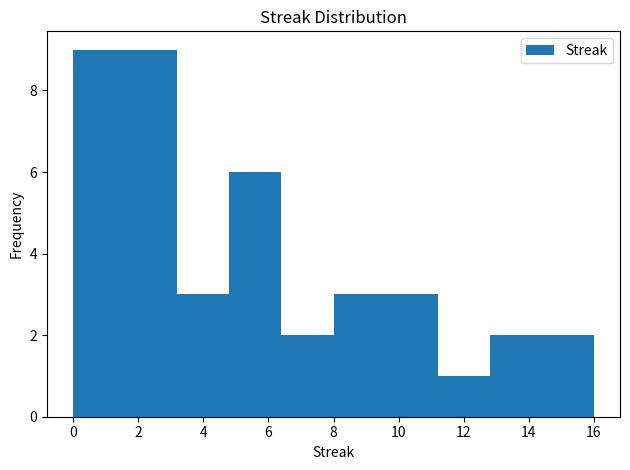

Reading left to right, transcribe this chart: for each bar, give the range it covers on the x-axis and its height. The values are not printed on the chart, so give them approximately, as read against the axis.

0.0 to 1.6: 9
1.6 to 3.2: 9
3.2 to 4.8: 3
4.8 to 6.4: 6
6.4 to 8.0: 2
8.0 to 9.6: 3
9.6 to 11.2: 3
11.2 to 12.8: 1
12.8 to 14.4: 2
14.4 to 16.0: 2